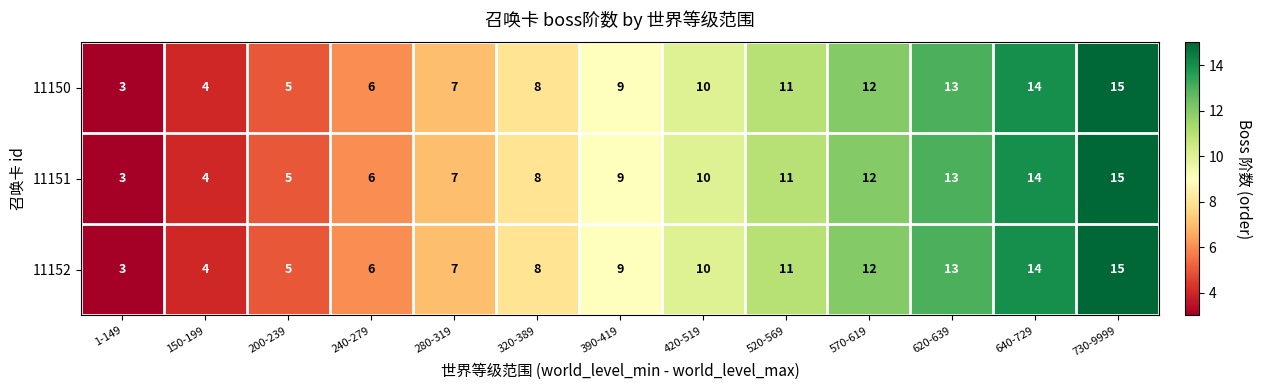

Is it true that 11151 equals 8 at 320-389?

True